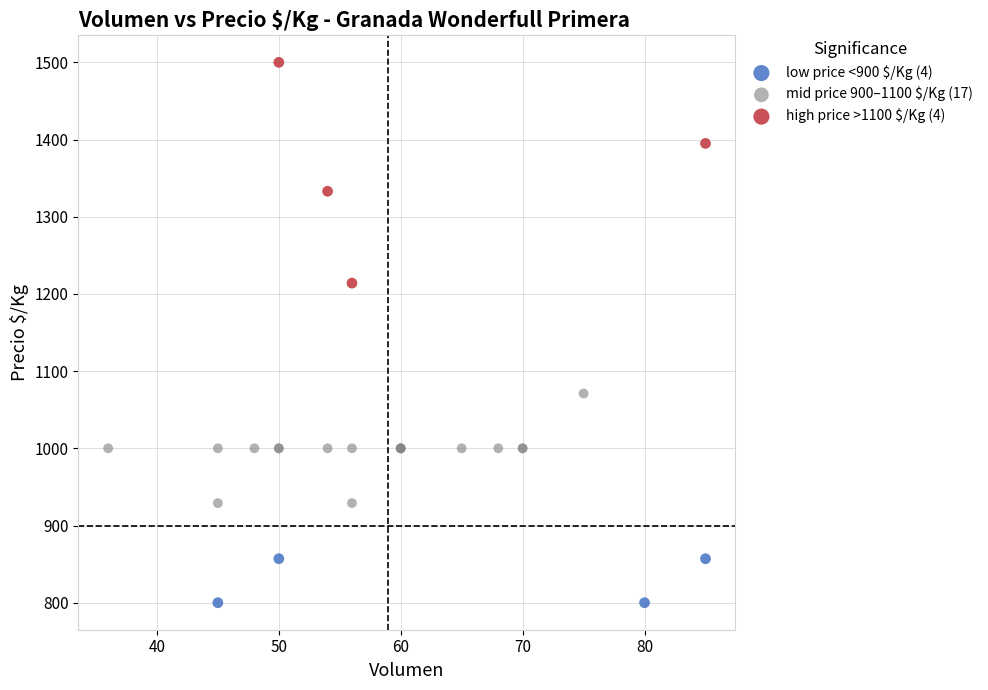

Which series contains the highest Y value?

high price >1100 $/Kg (4)